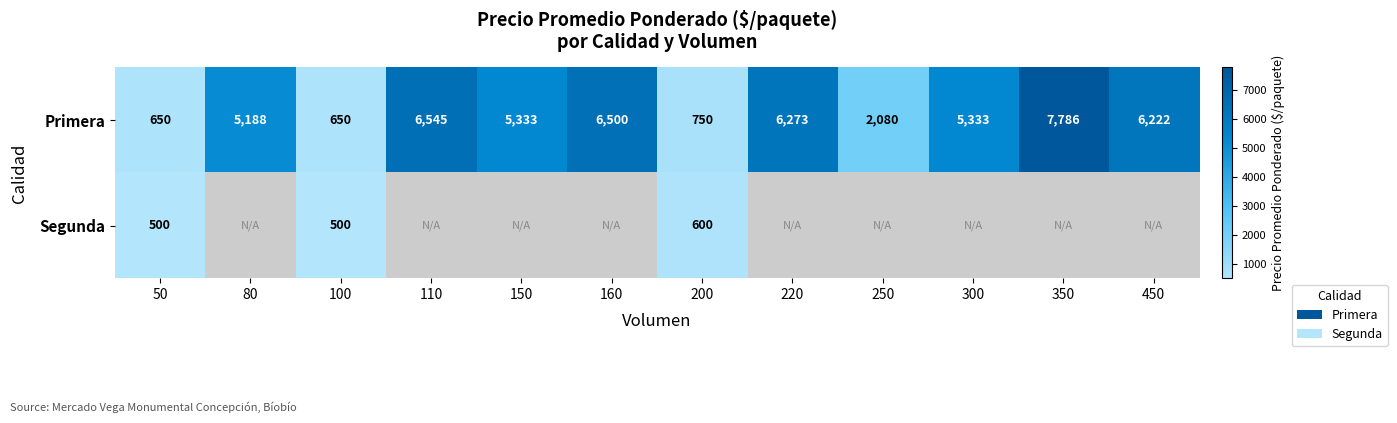

Is it true that Primera equals 1672 at 160?

False